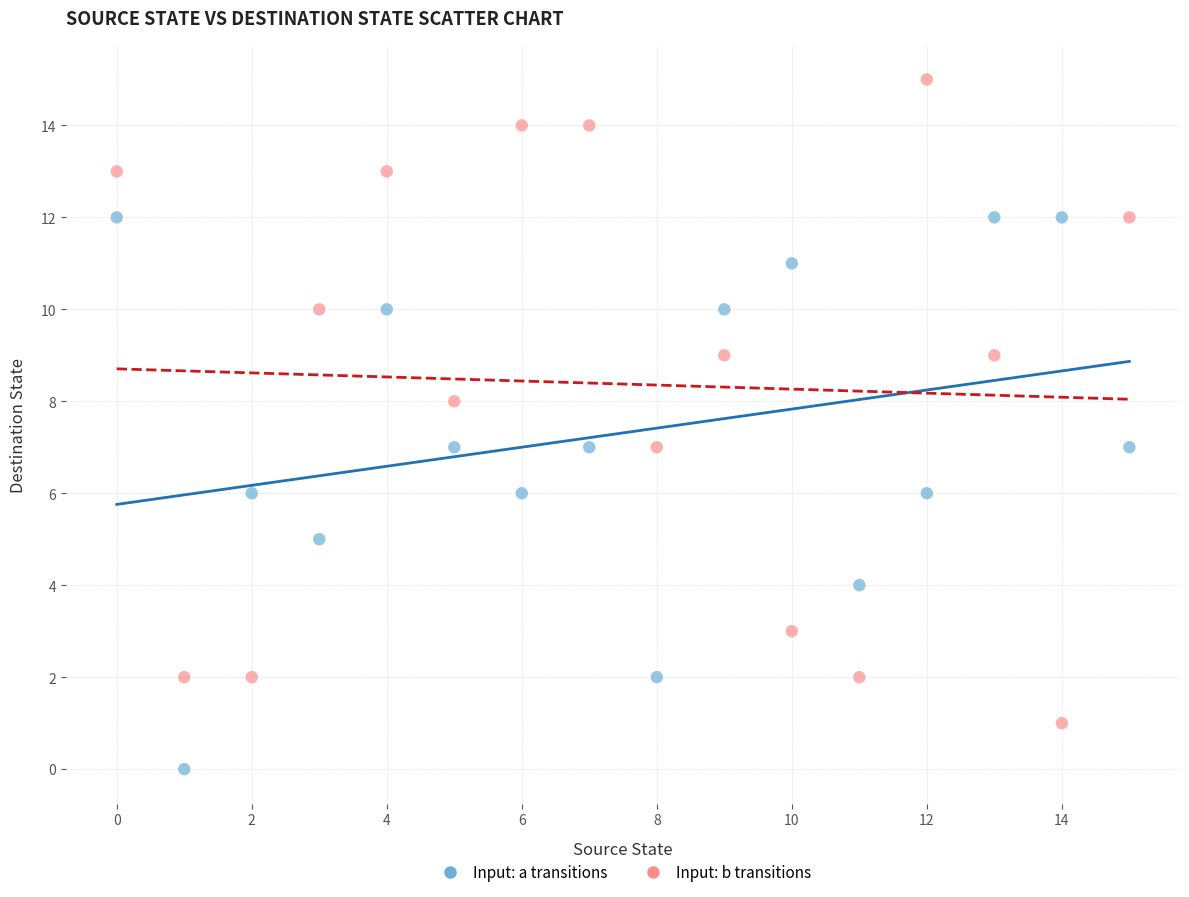

Across all data points, what is the range of Y values (max minus min)?

15